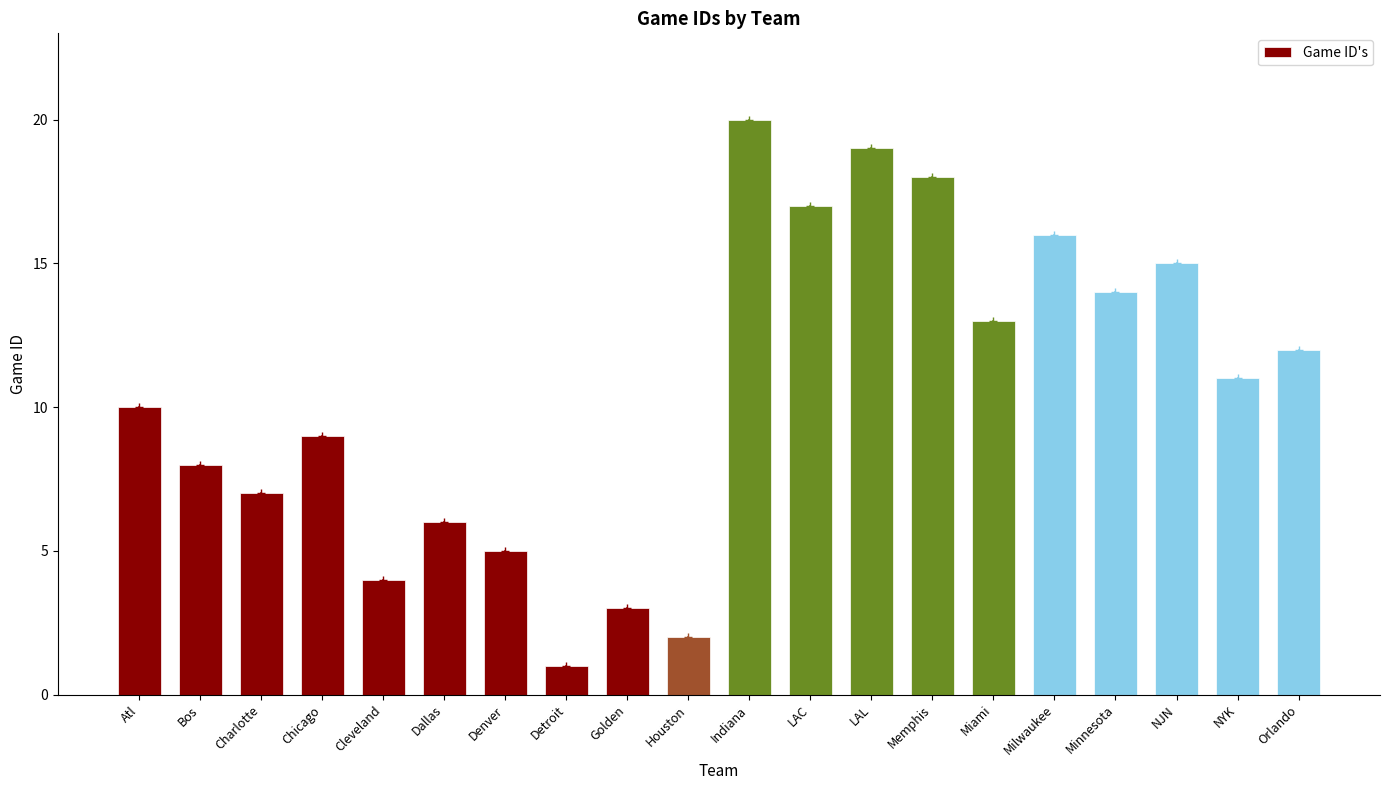

What is the change in value from Denver to NJN?

+10